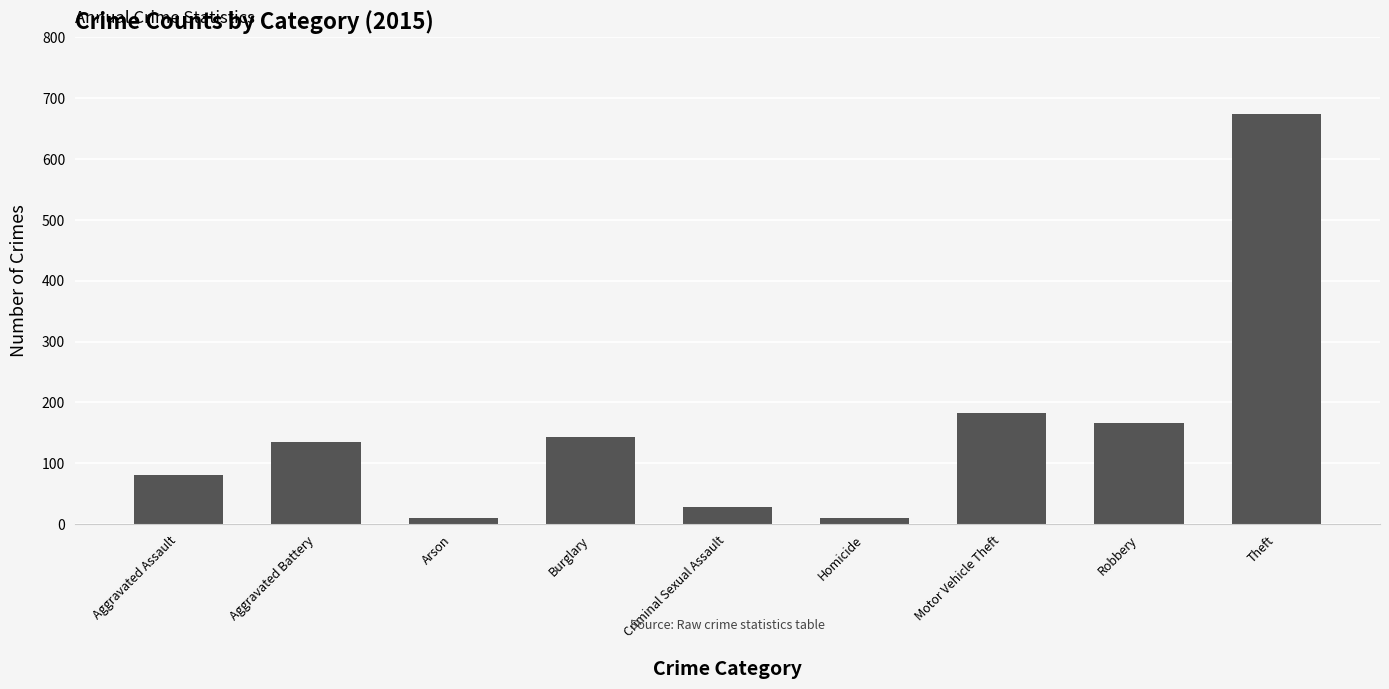

Reading left to right, transcribe all the data shown in this chart.

Aggravated Assault=81	Aggravated Battery=135	Arson=11	Burglary=144	Criminal Sexual Assault=28	Homicide=11	Motor Vehicle Theft=183	Robbery=166	Theft=674